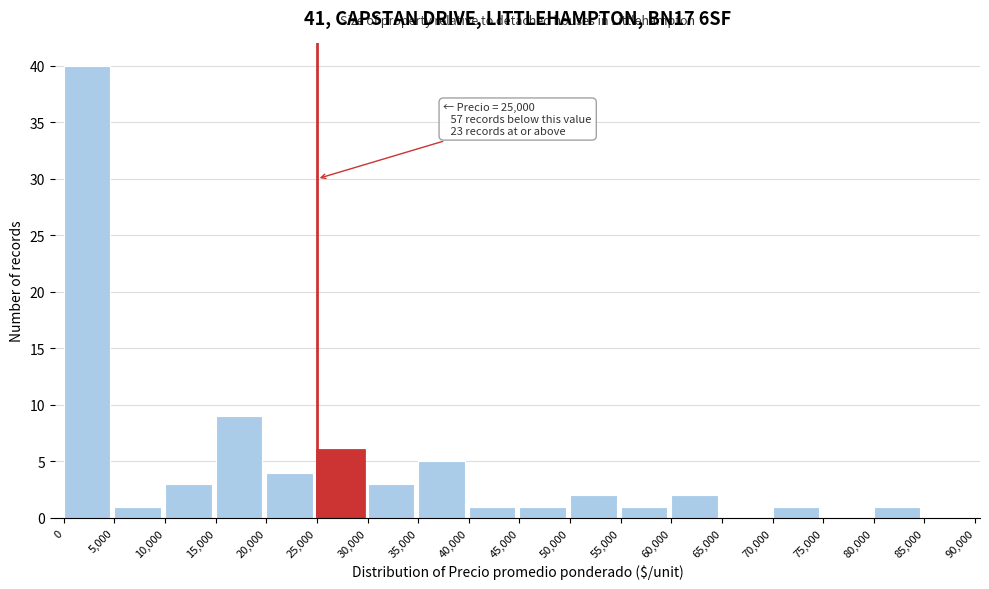

Over which range of the x-axis is the bar tallest?

0 to 5,000